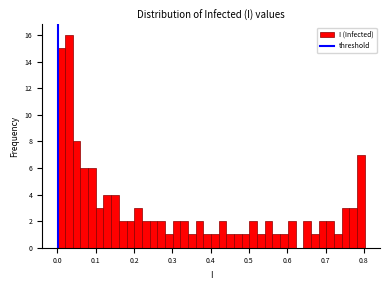

Around what value on the x-axis is the tallest bar? Give the approximate position of its centre, as read against the axis.

0.03